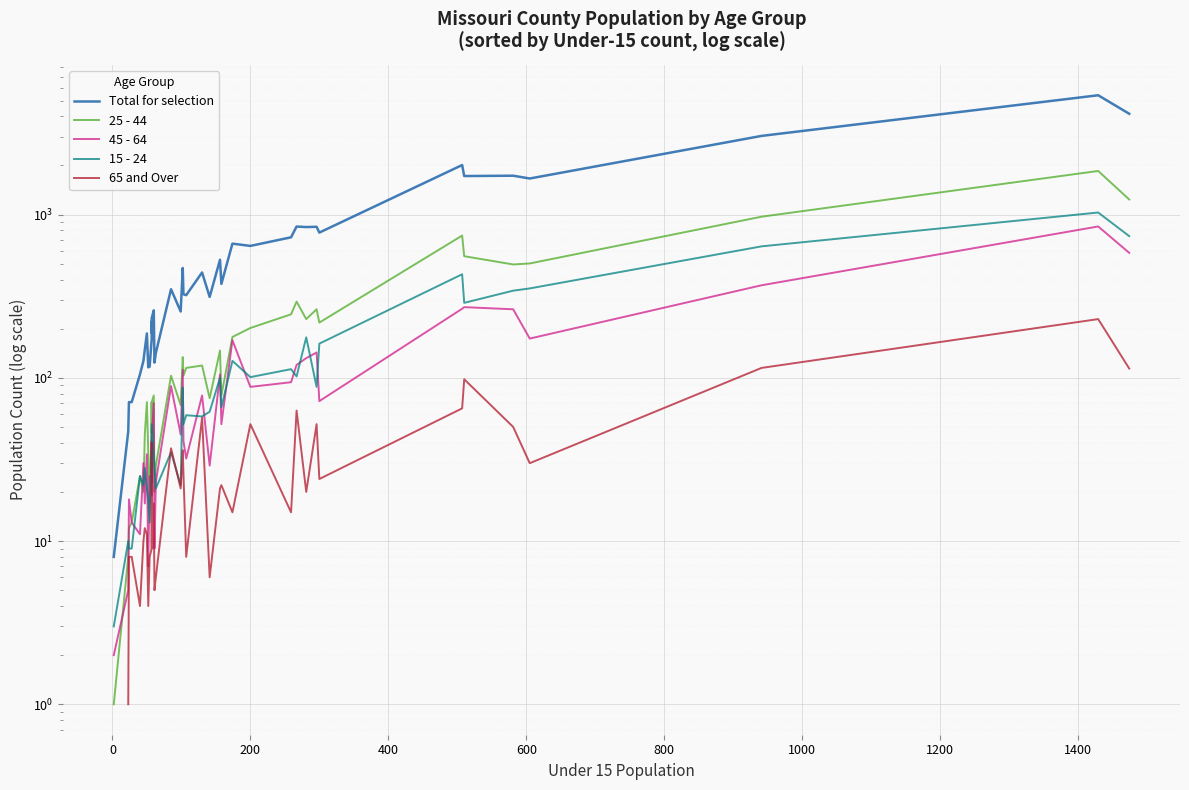

Count the number of data series in this chart.

5